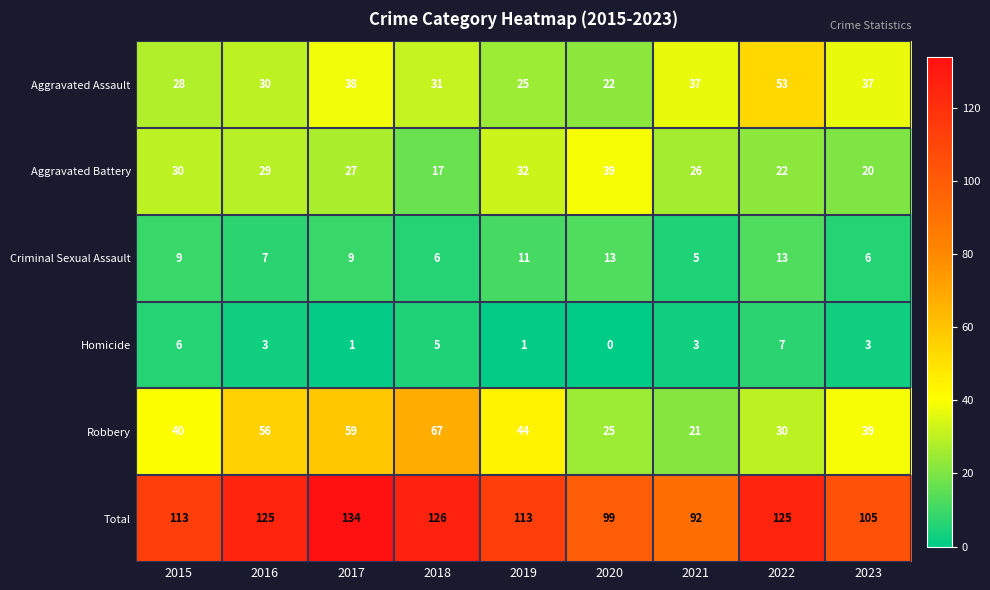

How many distinct data groups are displayed?

6